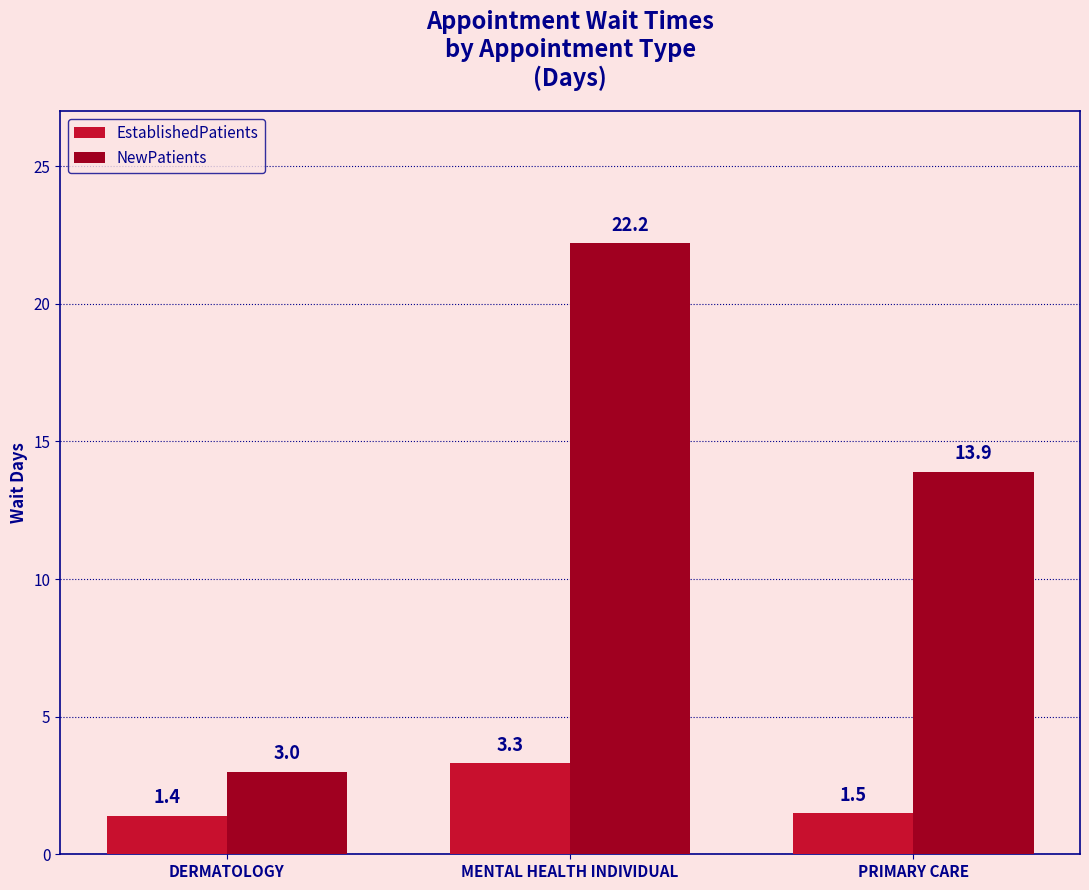

What is the difference between the maximum and minimum values in the NewPatients series?

19.2